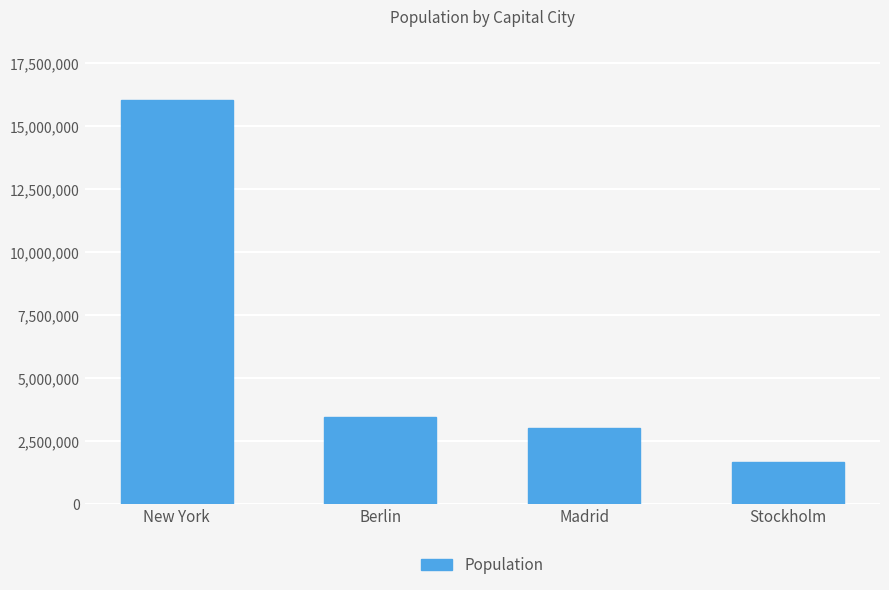

True or false: the data shows 5064296 at Madrid.

False